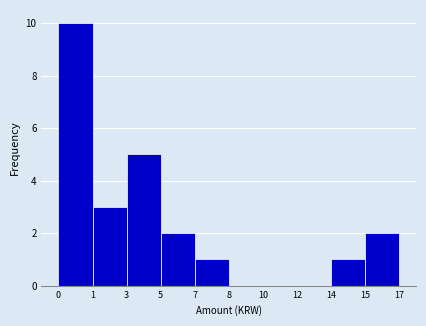

Reading right to left, what are all the values shown in this chart?

15=2	14=1	12=0	10=0	8=0	7=1	5=2	3=5	1=3	0=10